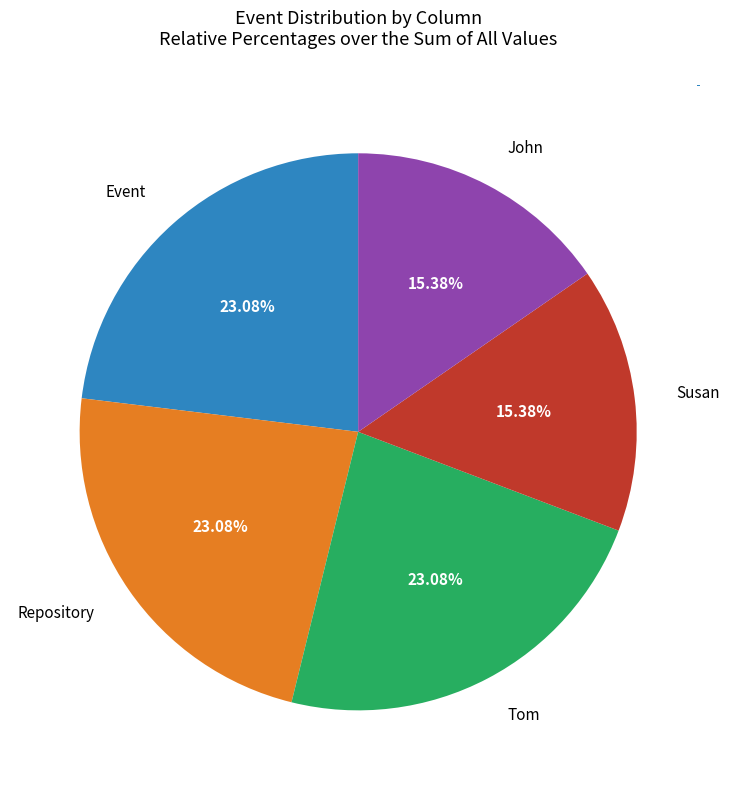

Approximately how many times larger is the value at Repository compared to Tom?

1.0